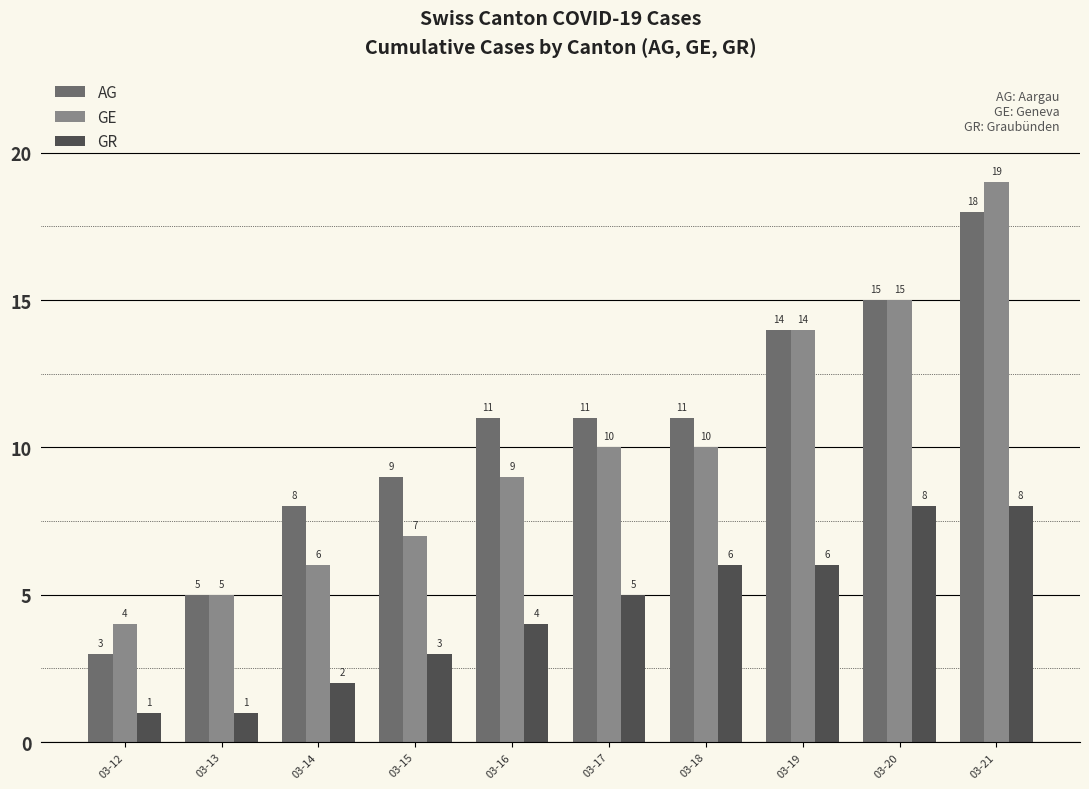

How many bars are there in each group?

3